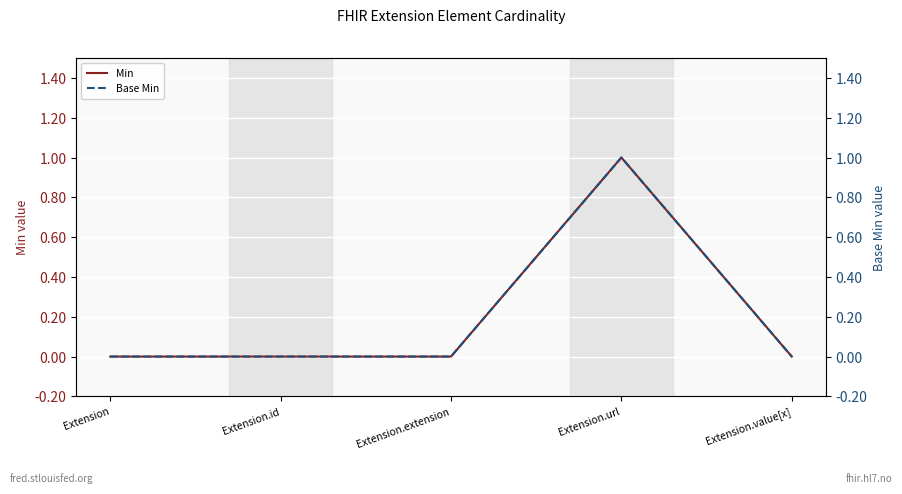

What is the label of the 3rd point from the right?

Extension.extension